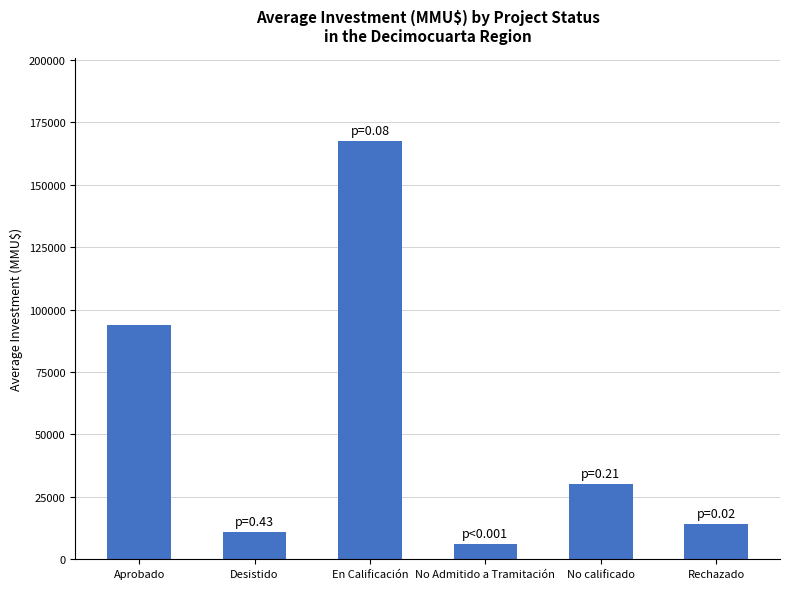

True or false: the data shows 10896 at Desistido.

True